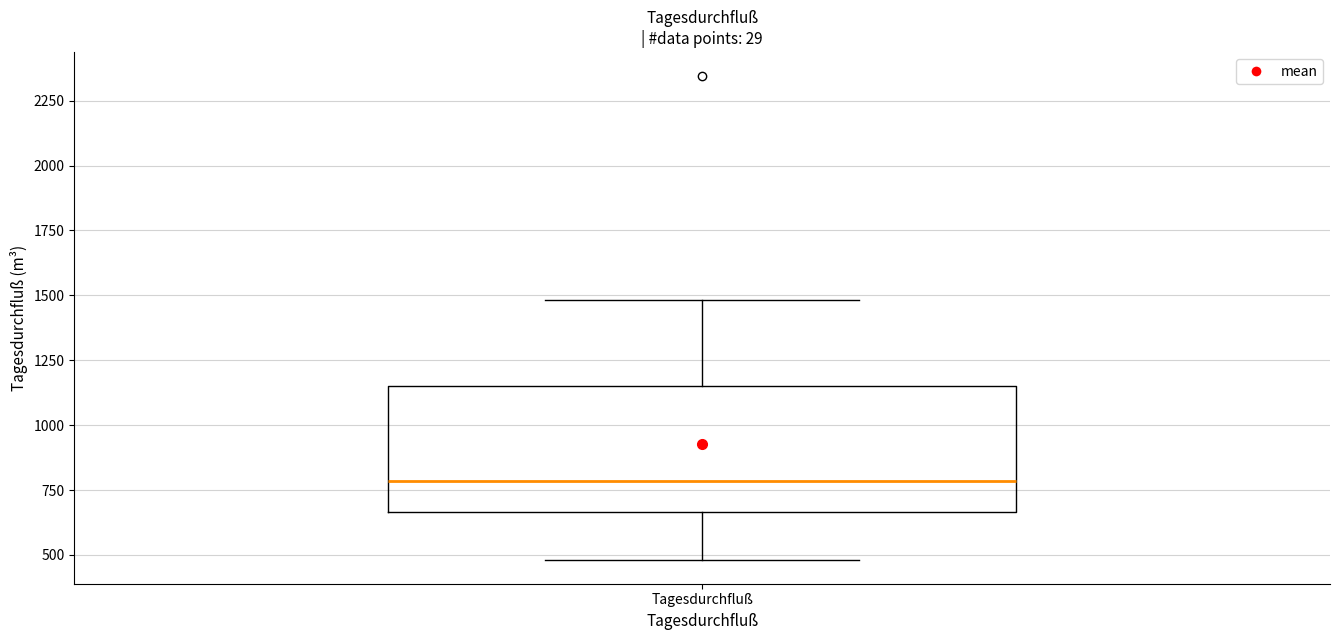

Read this box plot against the y-axis: the position of the median line, the range covered by the box, and the ends of both whiskers. The values are not printed on the chart, so give them approximately, as read against the axis.

median 800, box 650 to 1150, whiskers 500 to 1500